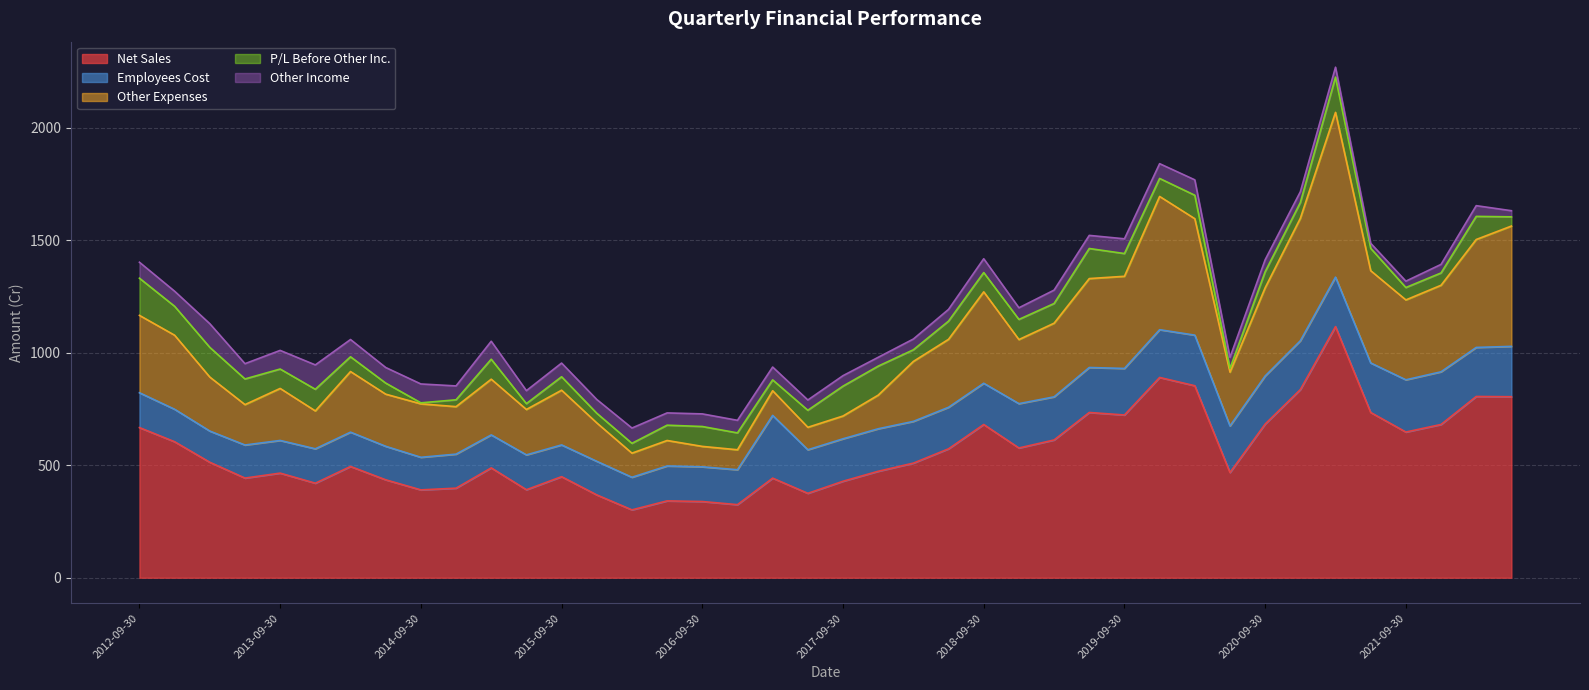

What are all the series names shown in the legend?

Net Sales, Employees Cost, Other Expenses, P/L Before Other Inc., Other Income